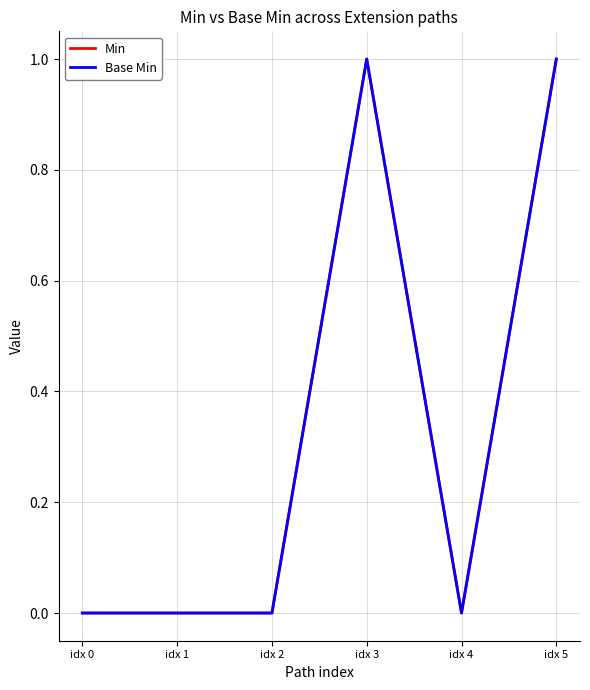

Does the chart have visible grid lines?

Yes